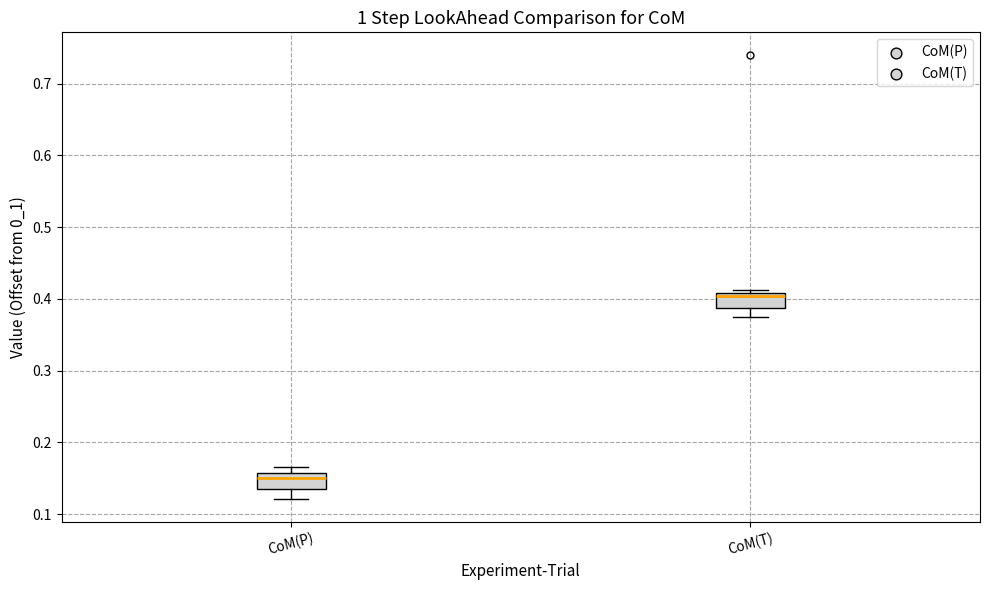

Reading left to right, transcribe this box plot: for each box, give where its median line is, the range the box spans, and where its two whiskers end, as read against the y-axis. The values are not printed on the chart, so give them approximately, as read against the axis.

CoM(P): median 0.15, box 0.13 to 0.16, whiskers 0.12 to 0.17
CoM(T): median 0.40, box 0.39 to 0.41, whiskers 0.38 to 0.41 (just above the box's upper edge)